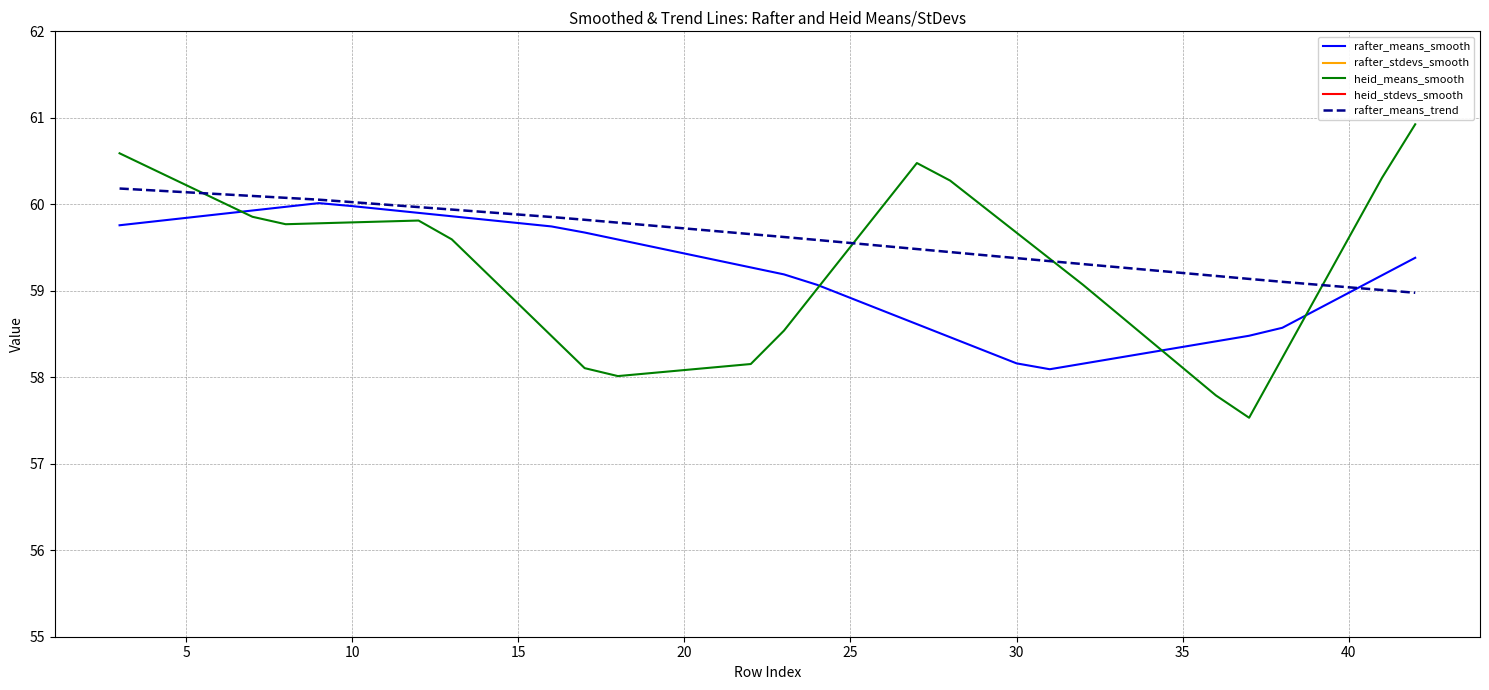

True or false: rafter_stdevs_smooth and rafter_means_trend cross at least once.

False